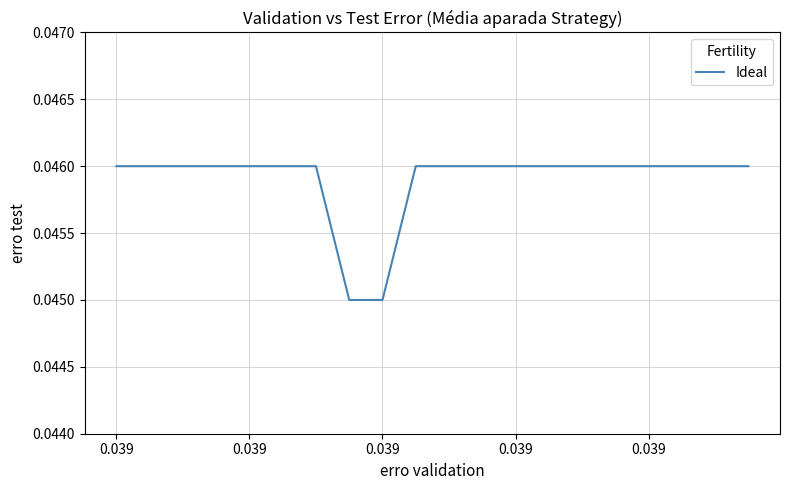

Which category has the highest value across all series?

0.039